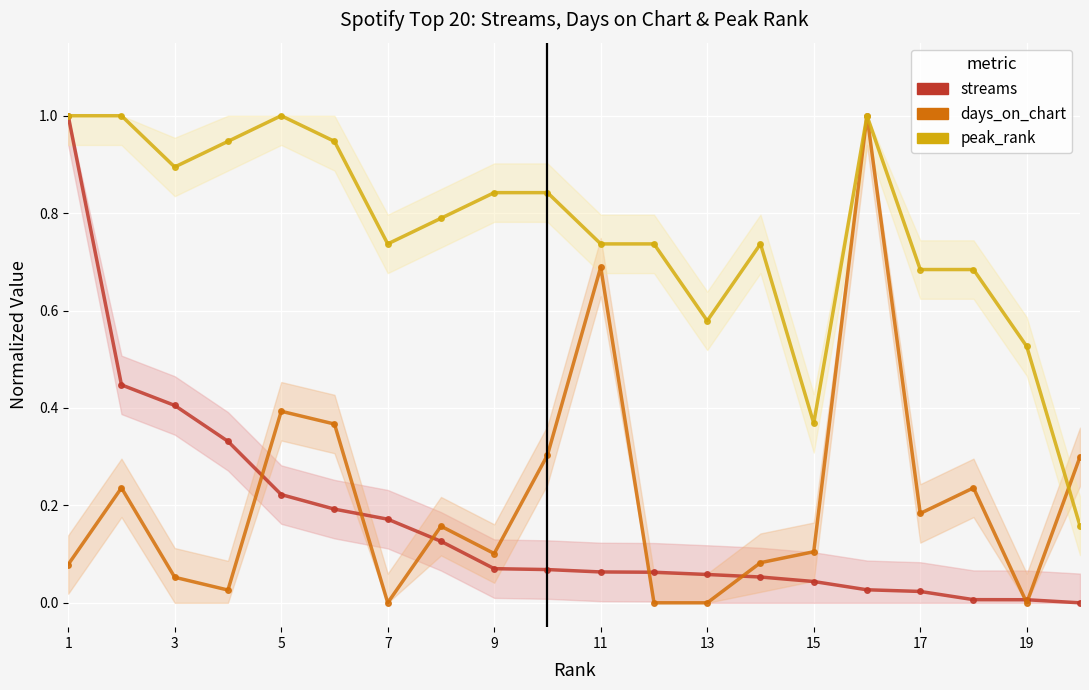

Is the value of peak_rank (inverted) at 15 greater than the value of streams at 11?

Yes